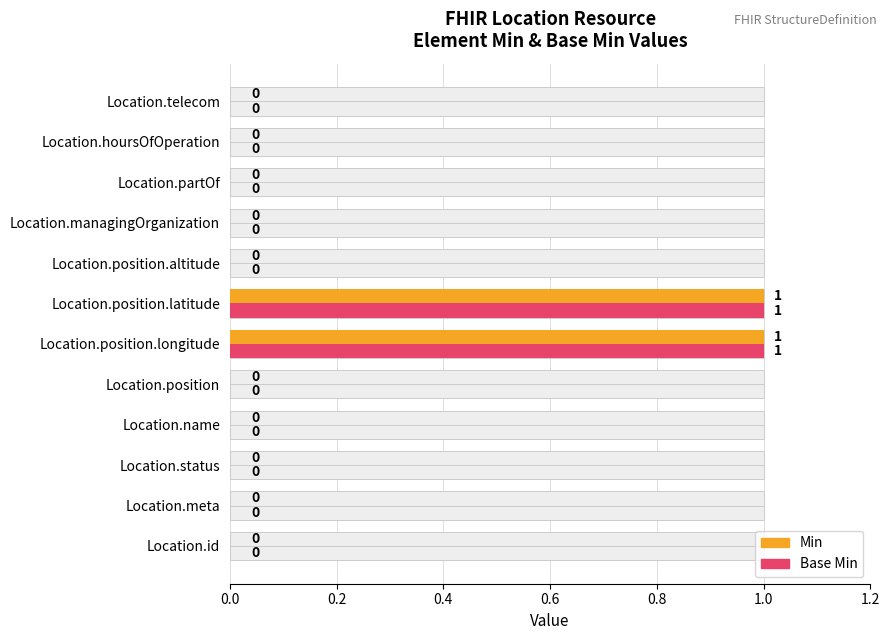

The value of Min at Location.position.longitude is 1. True or false?

True